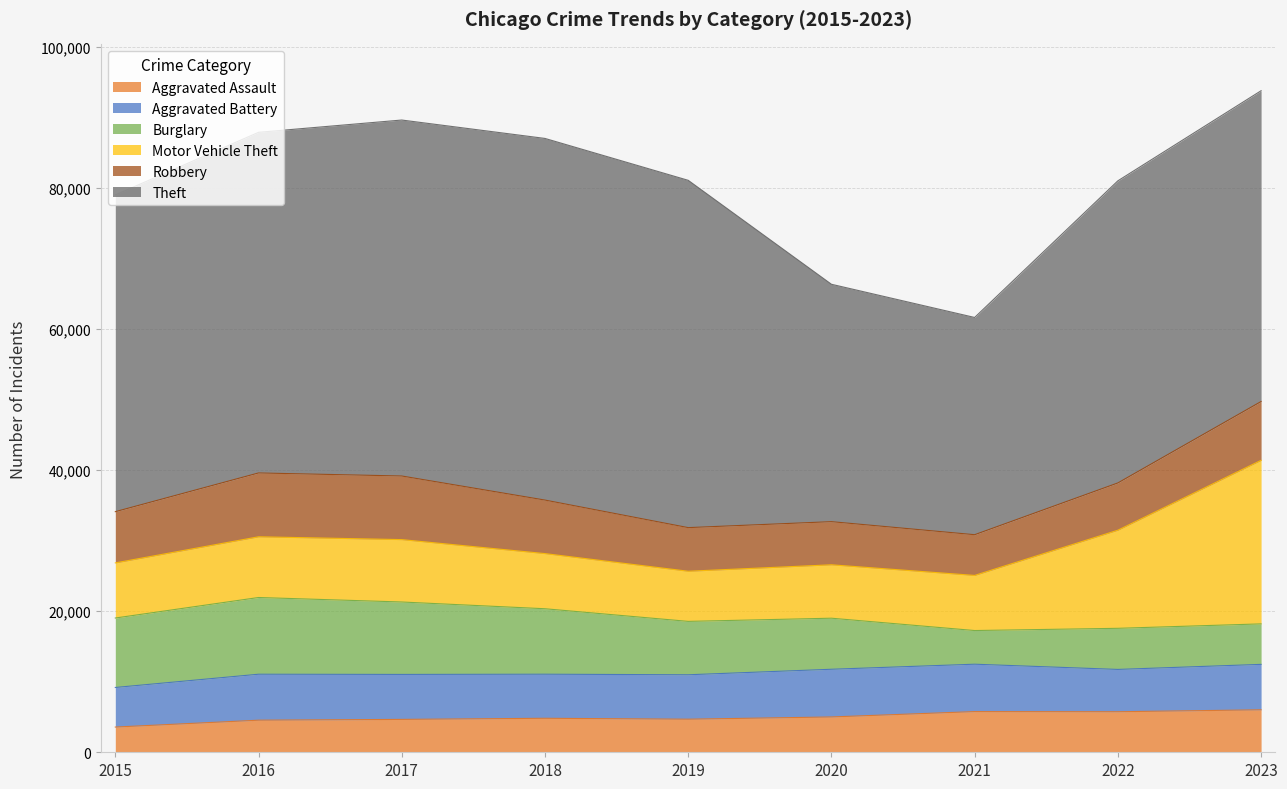

Which has a higher value, 2019 or 2020?

2020